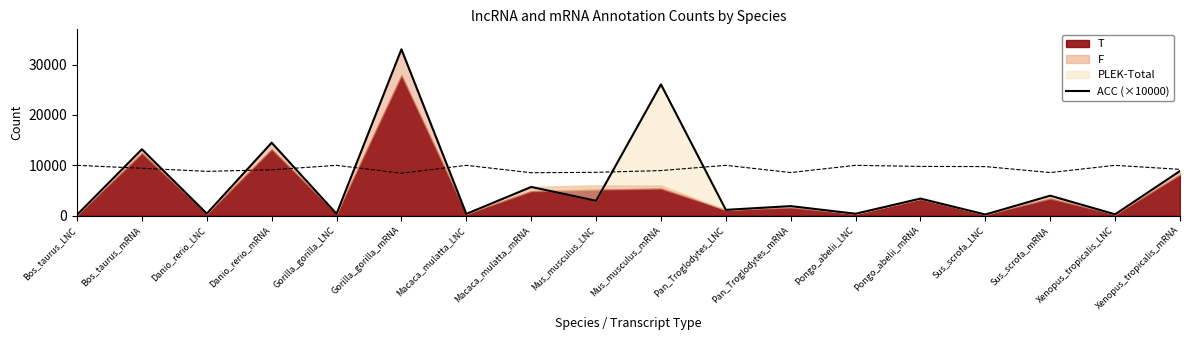

Reading left to right, extract all data points from this chart.

Bos_taurus_LNC=182	Bos_taurus_mRNA=13190	Danio_rerio_LNC=419	Danio_rerio_mRNA=14493	Gorilla_gorilla_LNC=367	Gorilla_gorilla_mRNA=33025	Macaca_mulatta_LNC=359	Macaca_mulatta_mRNA=5709	Mus_musculus_LNC=2963	Mus_musculus_mRNA=26062	Pan_Troglodytes_LNC=1166	Pan_Troglodytes_mRNA=1906	Pongo_abelii_LNC=392	Pongo_abelii_mRNA=3401	Sus_scrofa_LNC=241	Sus_scrofa_mRNA=3978	Xenopus_tropicalis_LNC=279	Xenopus_tropicalis_mRNA=8874